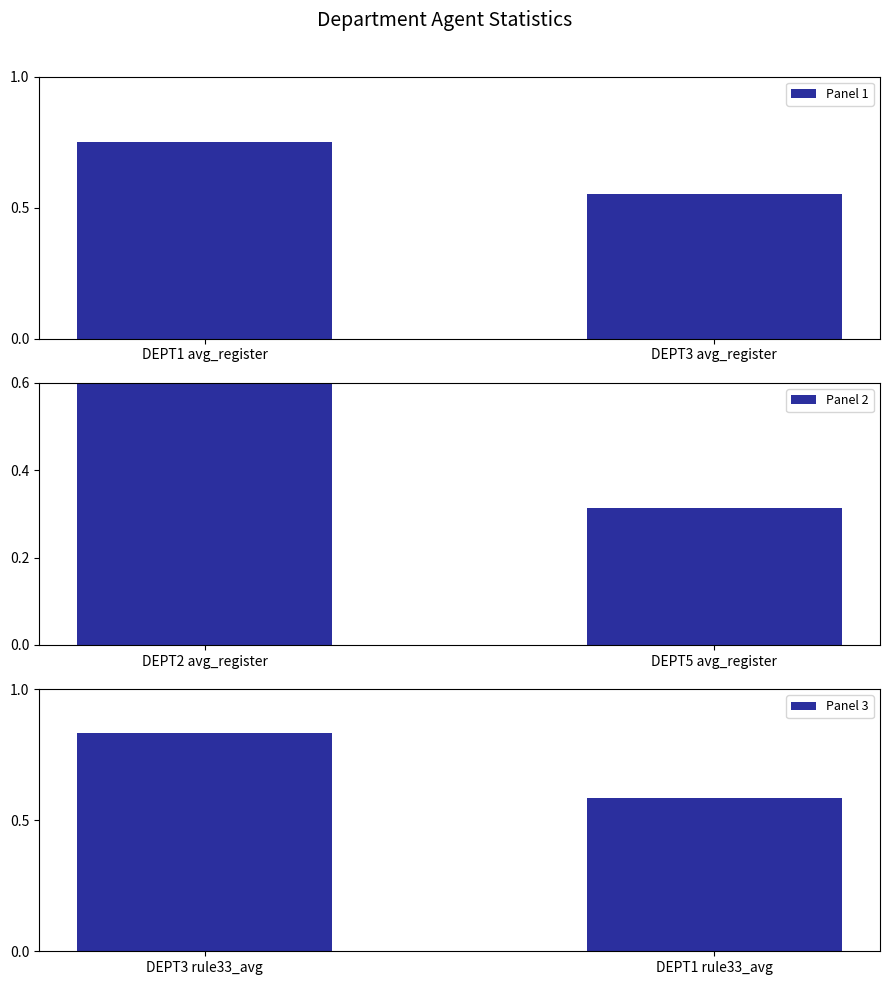

True or false: Panel 1 has a value of 0.8 at DEPT3 avg_register.

False